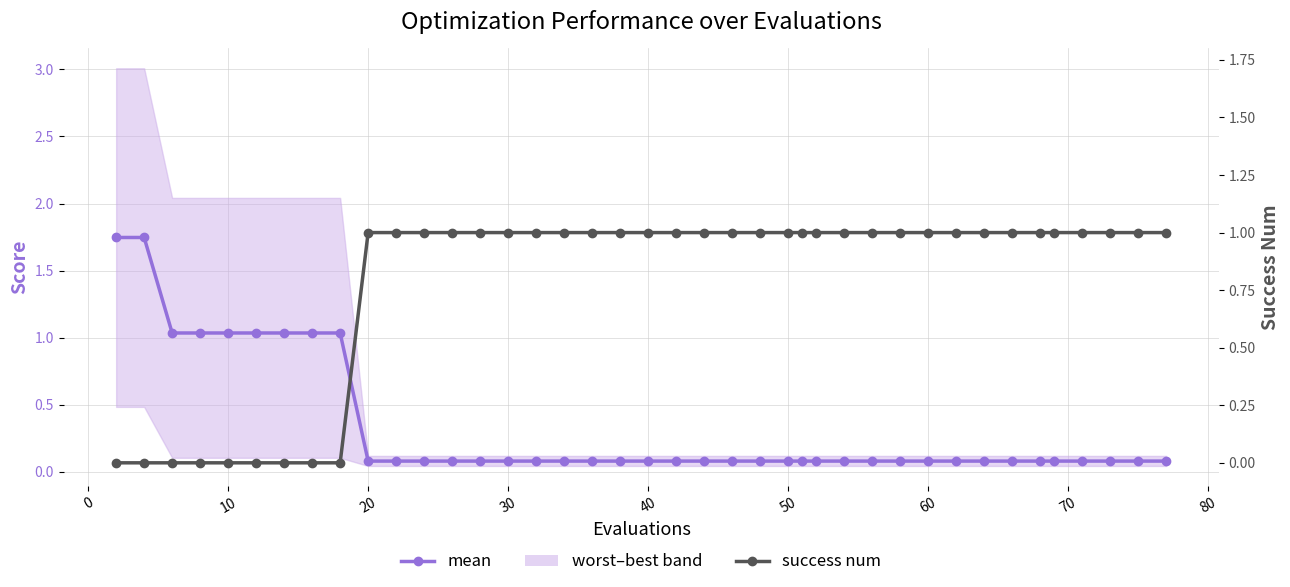

What is the greatest value displayed?

1.7